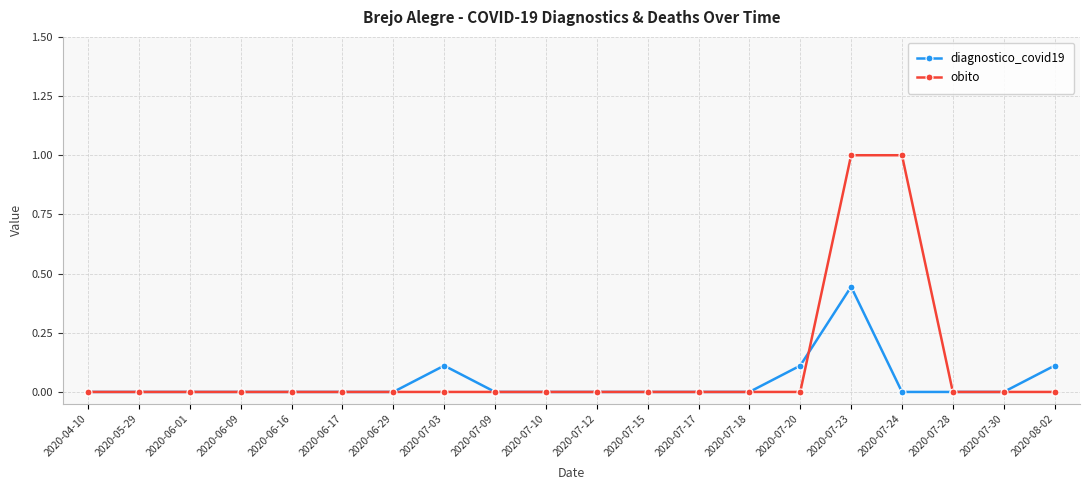

Does the chart have visible grid lines?

Yes